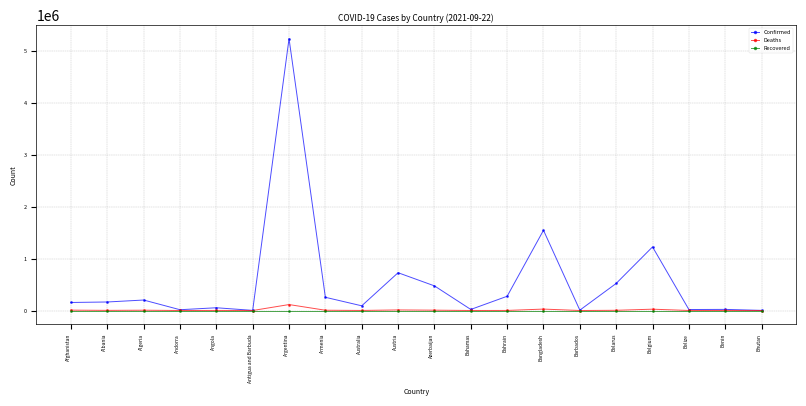

What is the difference between the maximum and second lowest values in the Confirmed series?

5240628